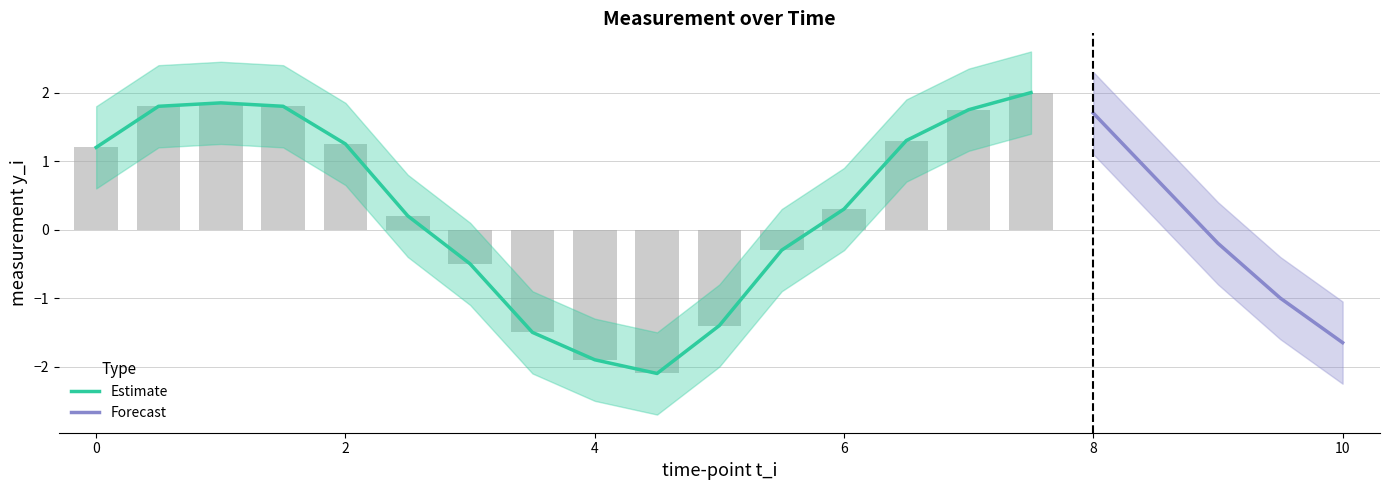

Between 5.5 and 9.5, which is larger?

5.5